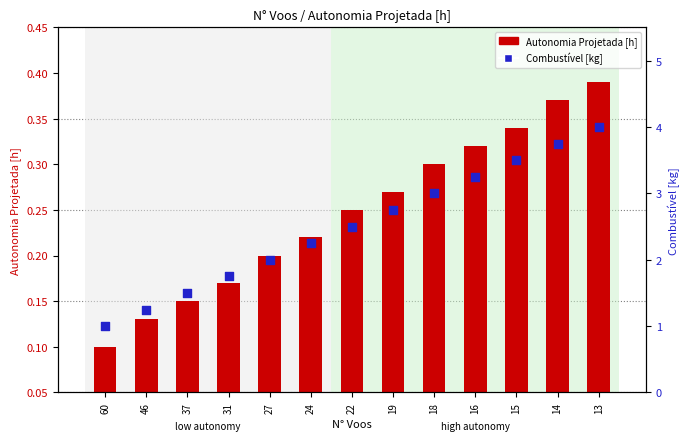

Which series has the largest total across all categories?

Combustível [kg]